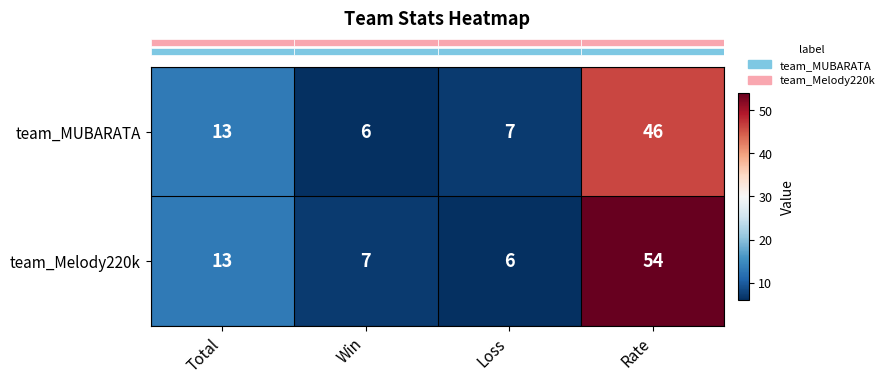

The team_MUBARATA series shows 17 at Total. True or false?

False